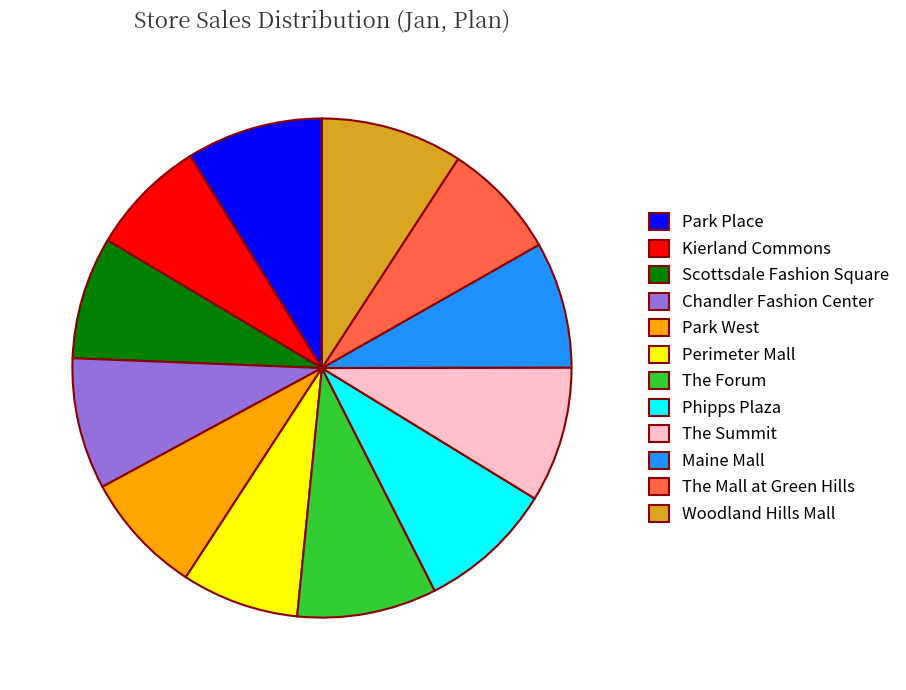

Approximately how many times larger is the value at Kierland Commons compared to Perimeter Mall?

1.0